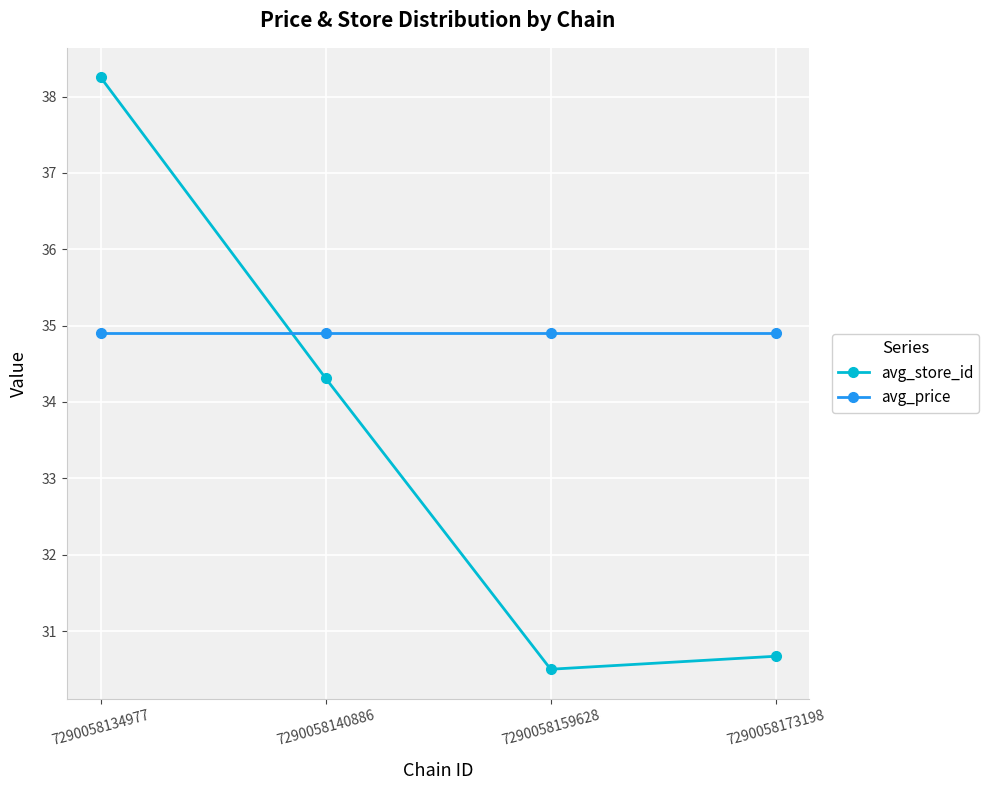

How many lines are shown in the chart?

2